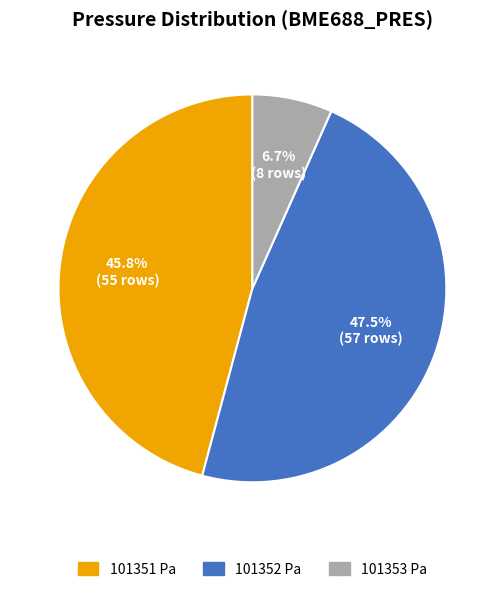

What percentage is the 101353 slice, to the nearest percent?

7%